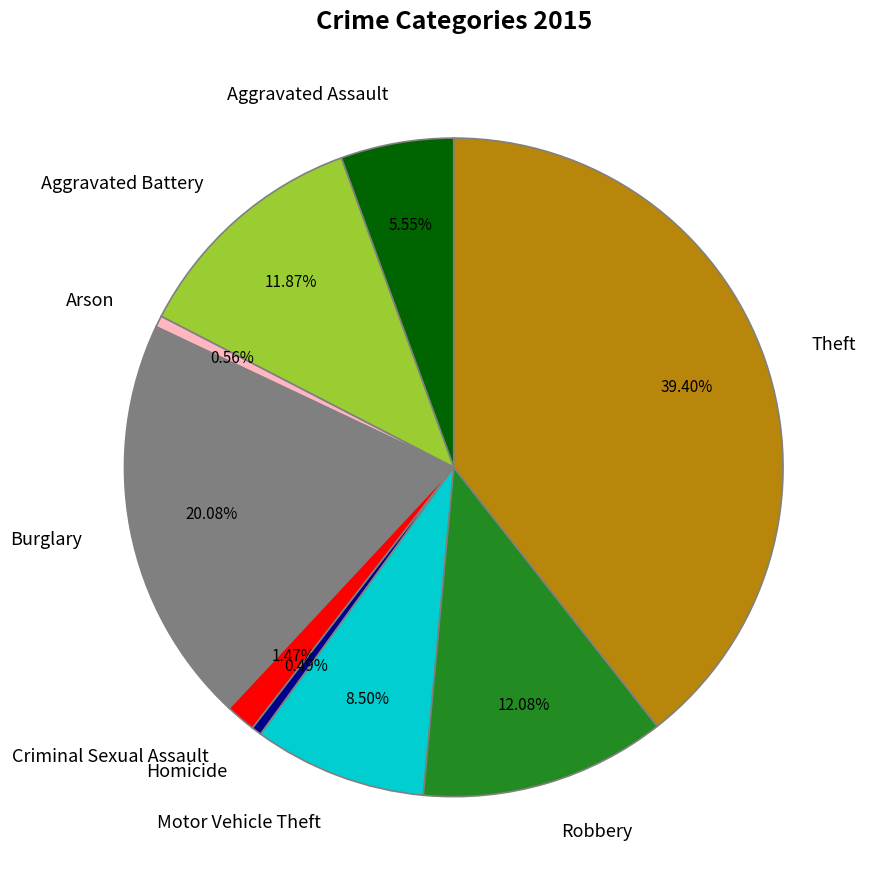

What portion of the pie excludes Motor Vehicle Theft?

91.5%